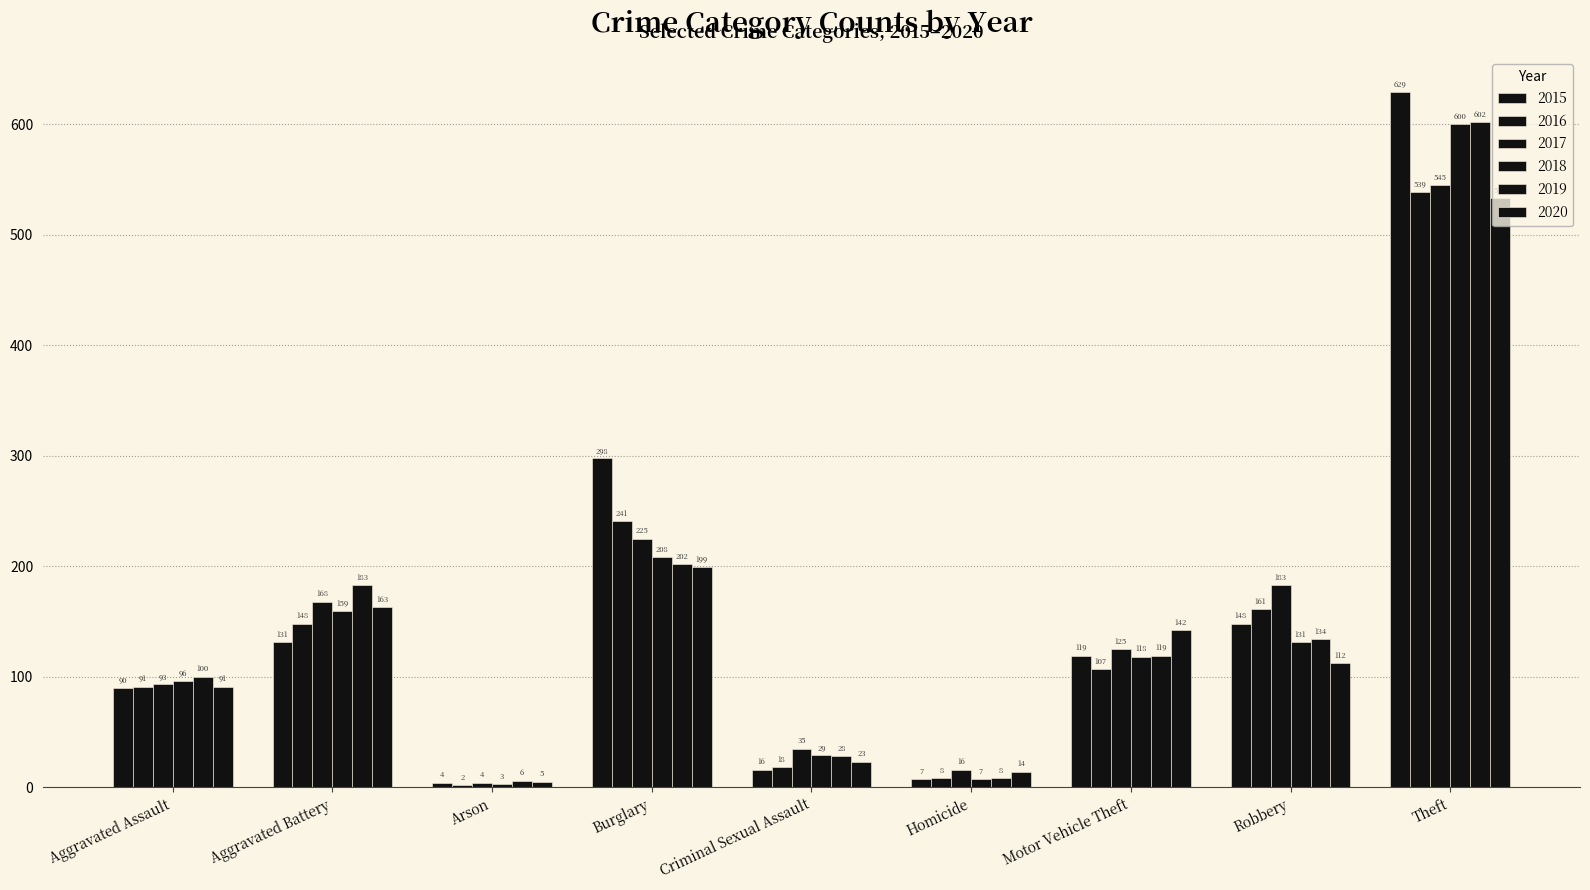

What is the label of the 1st bar from the left?

Aggravated Assault